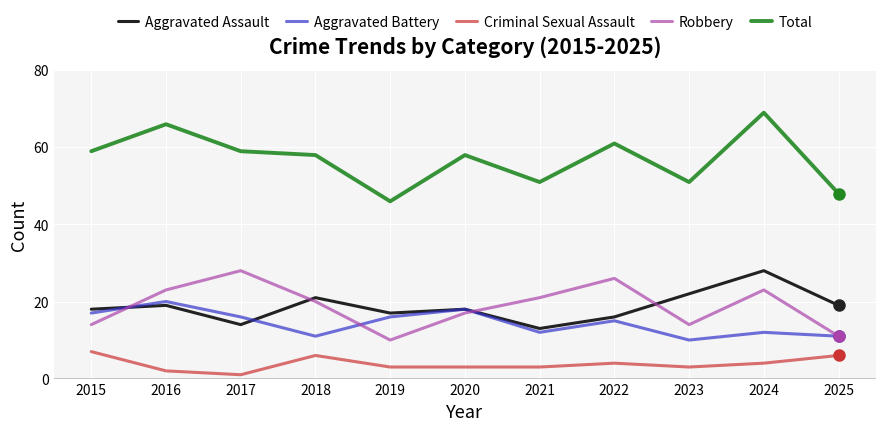

Between 2019 and 2020, which series saw the biggest shift?

Total